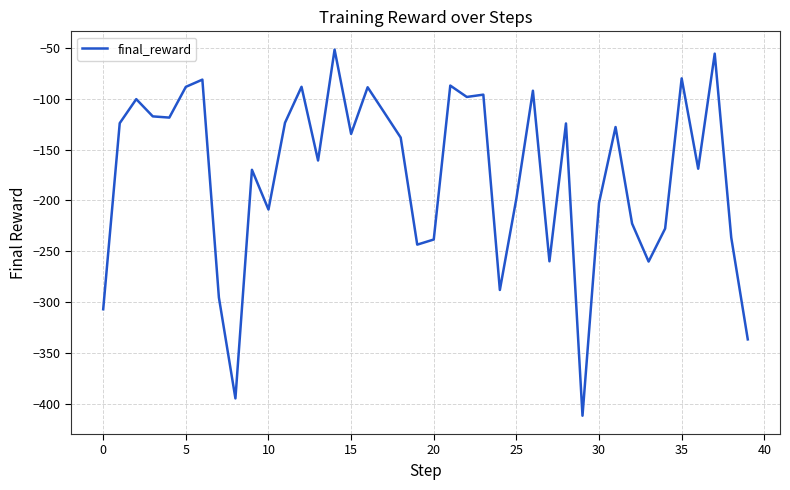

What is the maximum value shown in the chart?

-51.9